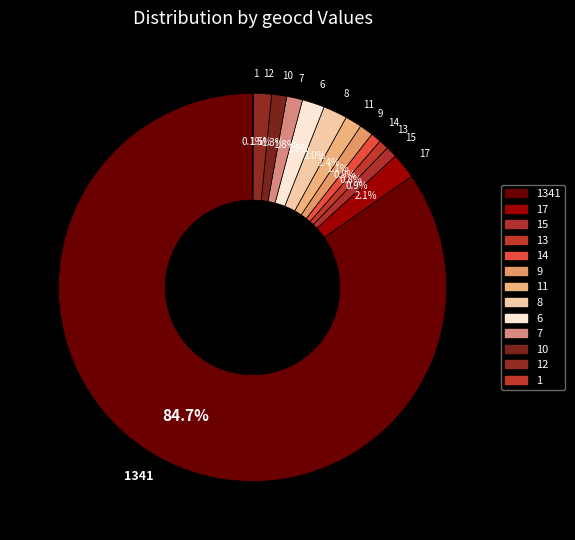

Is there a majority slice in this chart?

Yes